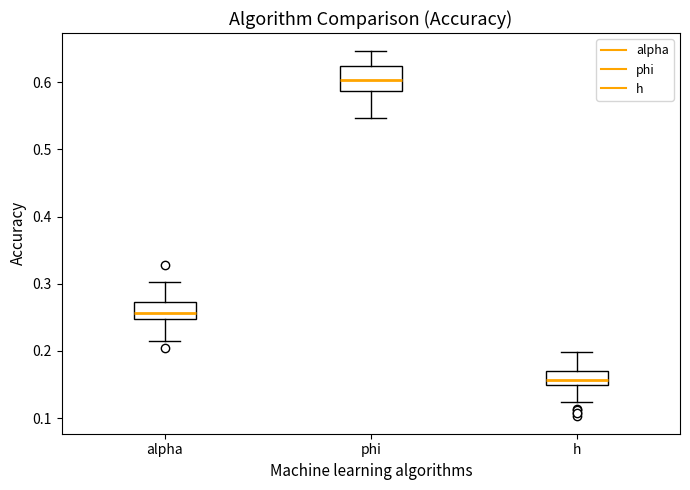

Reading left to right, transcribe this box plot: for each box, give where its median line is, the range the box spans, and where its two whiskers end, as read against the y-axis. The values are not printed on the chart, so give them approximately, as read against the axis.

alpha: median 0.26, box 0.25 to 0.27, whiskers 0.21 to 0.30
phi: median 0.60, box 0.59 to 0.62, whiskers 0.55 to 0.65
h: median 0.16, box 0.15 to 0.17, whiskers 0.12 to 0.20